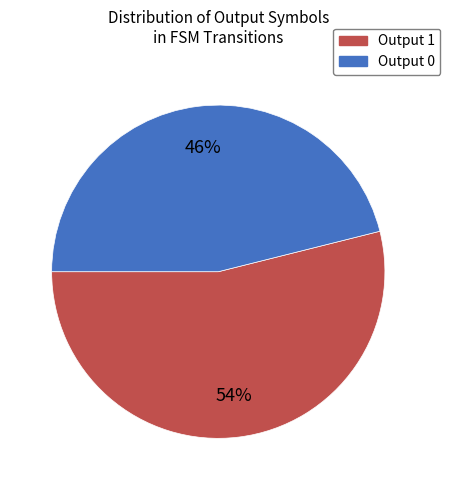

Which slice is the largest?

Output 1